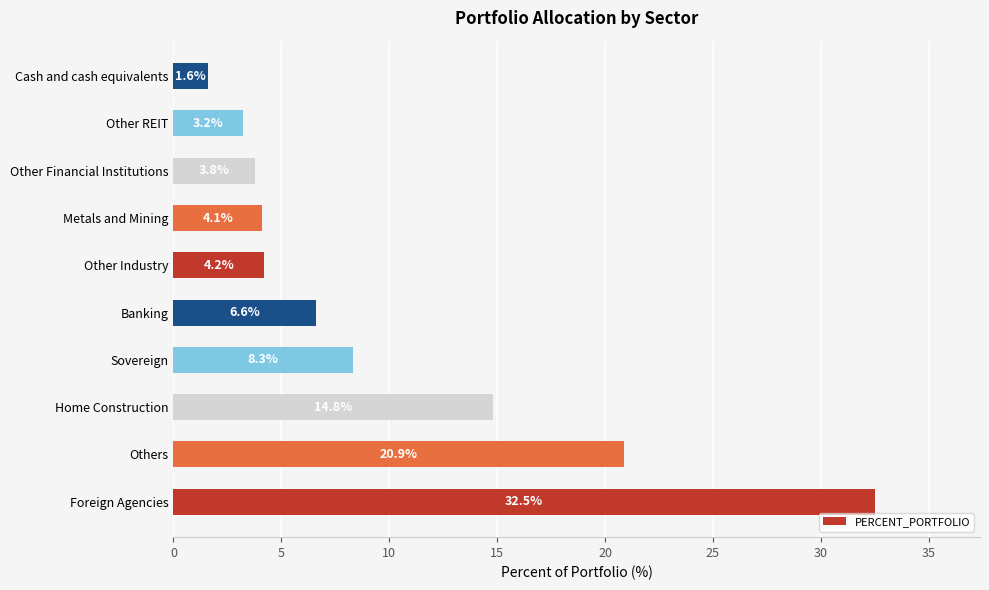

Does the chart contain stacked bars?

No